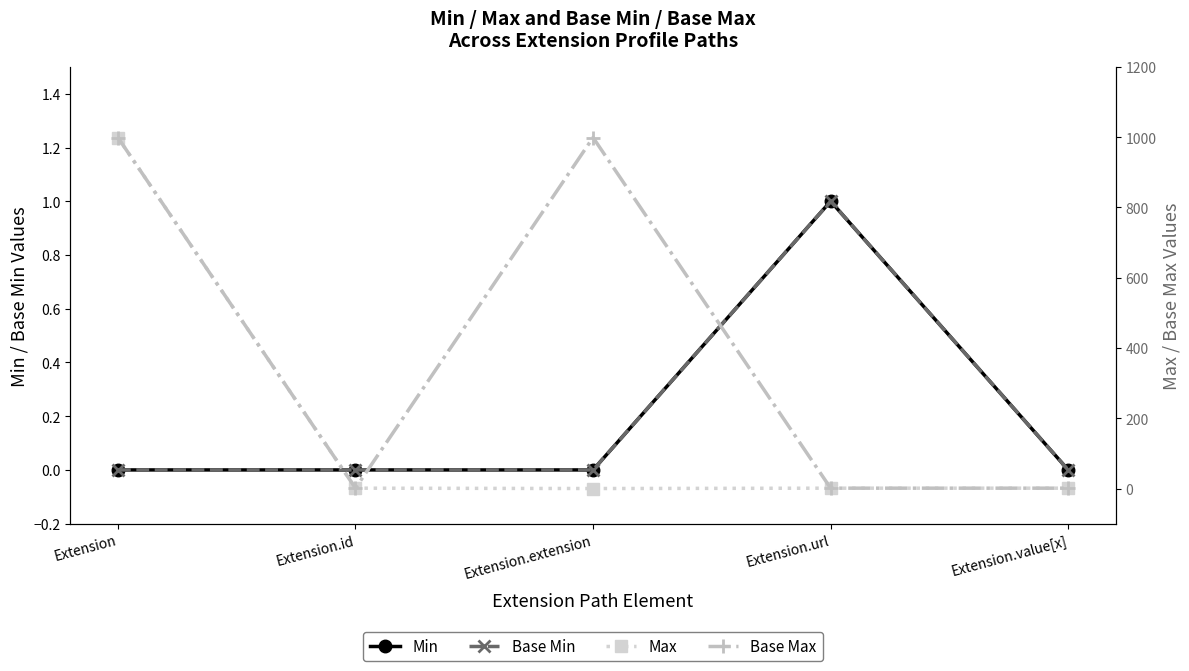

Count the number of data series in this chart.

4